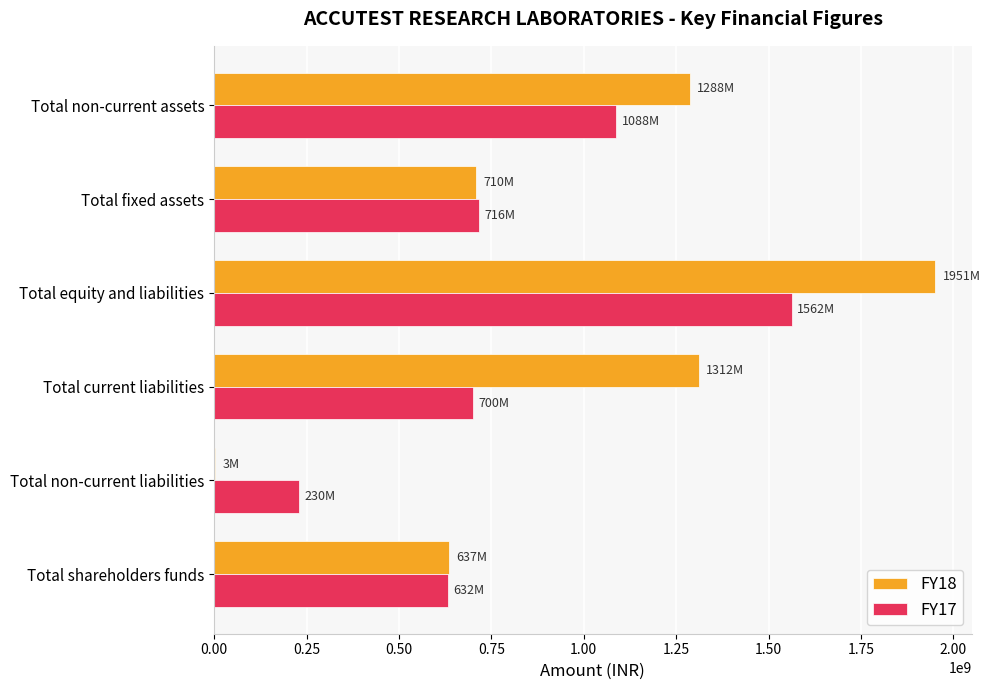

What is the total value across all series at Total shareholders funds?

1268835000